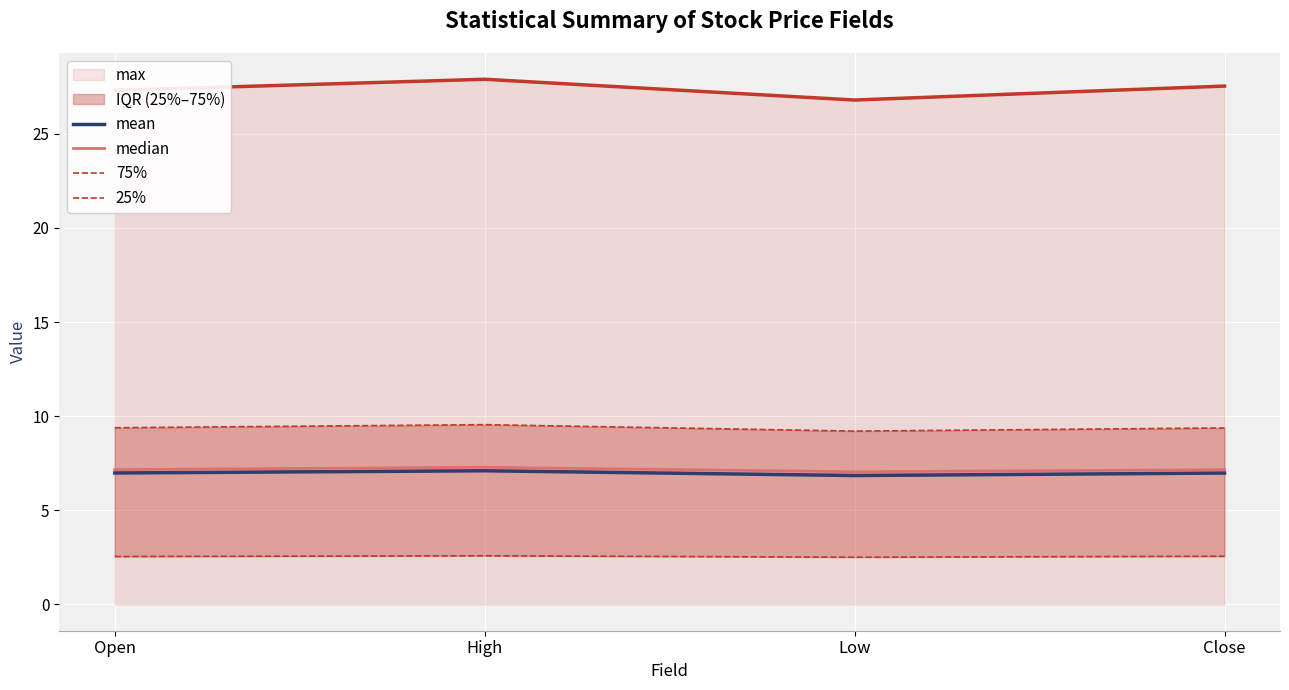

True or false: mean has more than 0 interior local peaks.

True